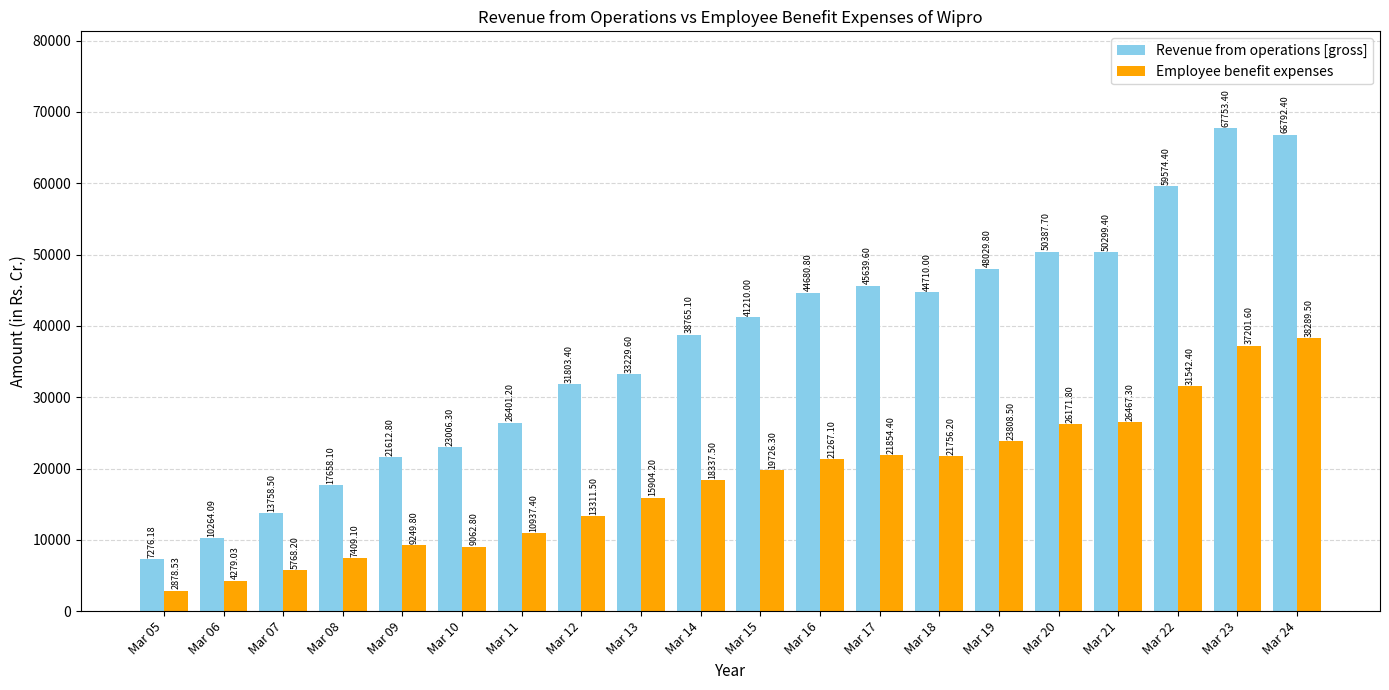

What are all the series names shown in the legend?

Revenue from operations [gross], Employee benefit expenses